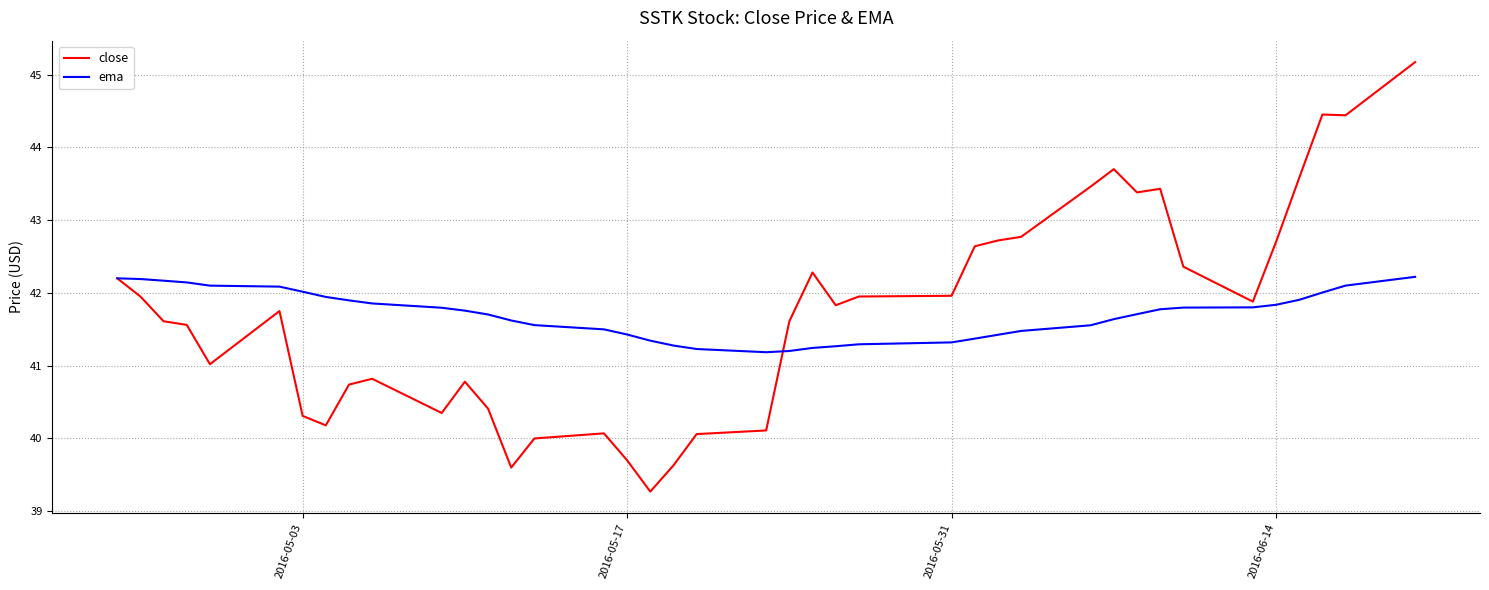

Rank the series by their maximum value, from lowest to highest.

ema, close